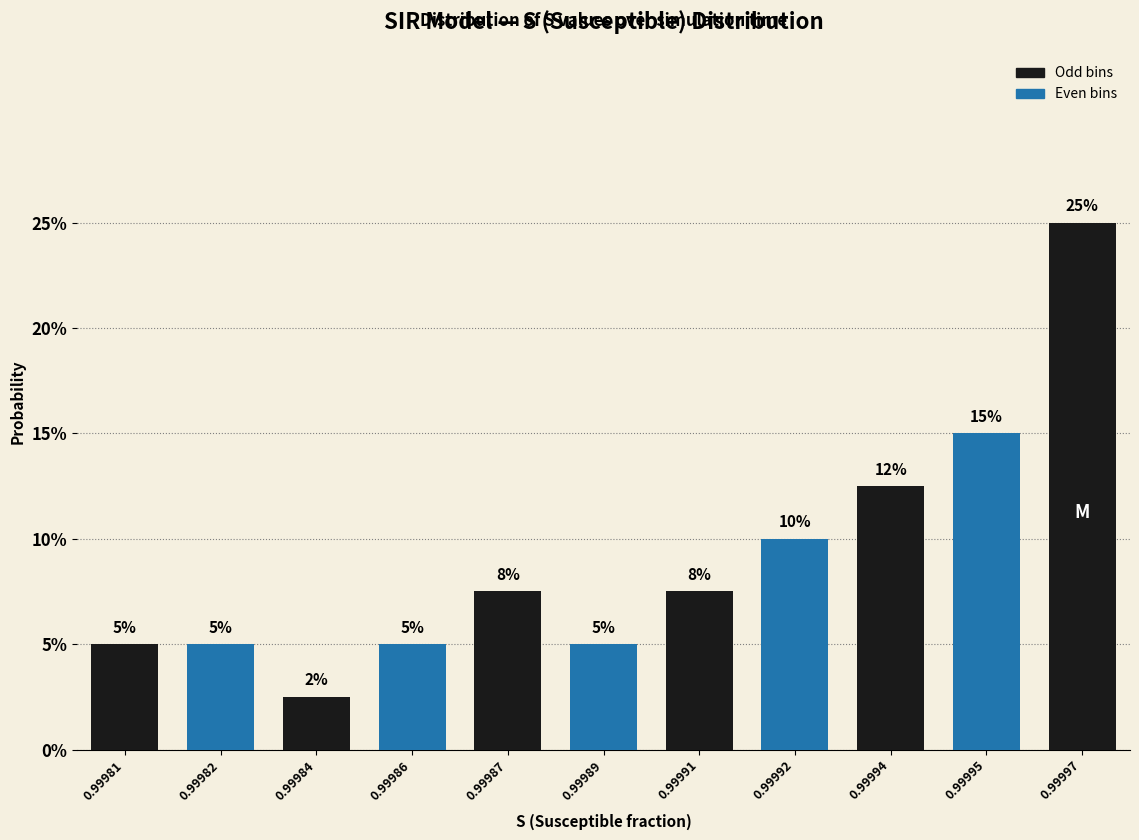

Are the bars horizontal?

No